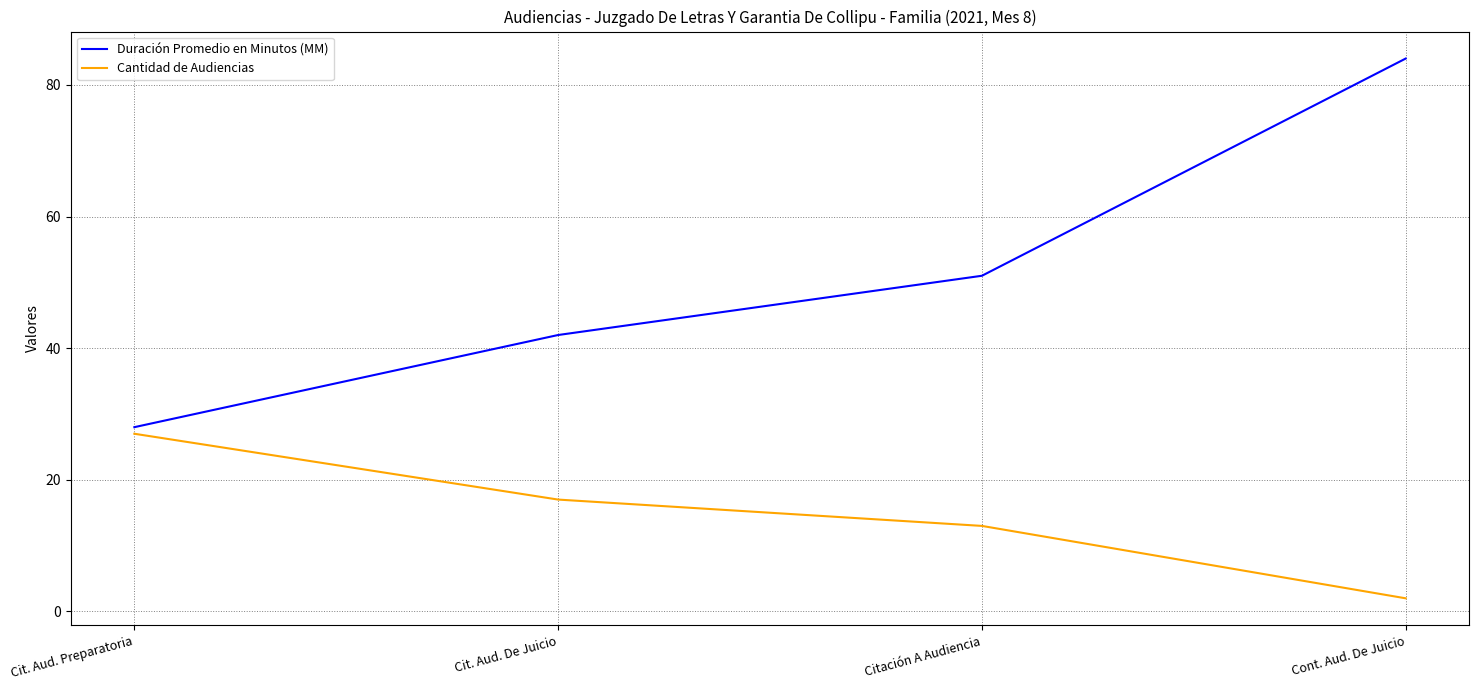

At how many categories does at least one series exceed 81?

1